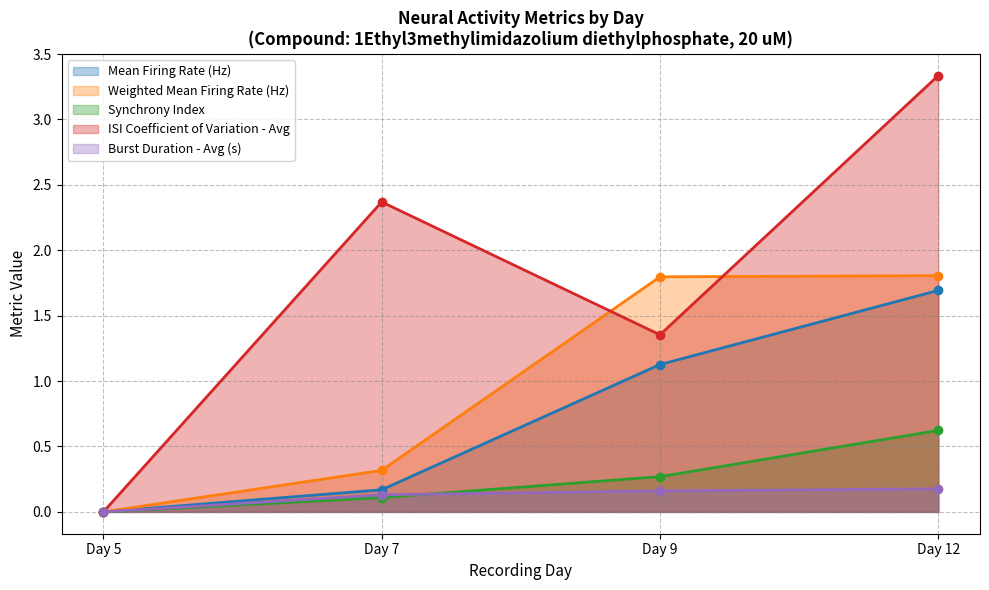

What is the total value across all series at Day 12?

7.6